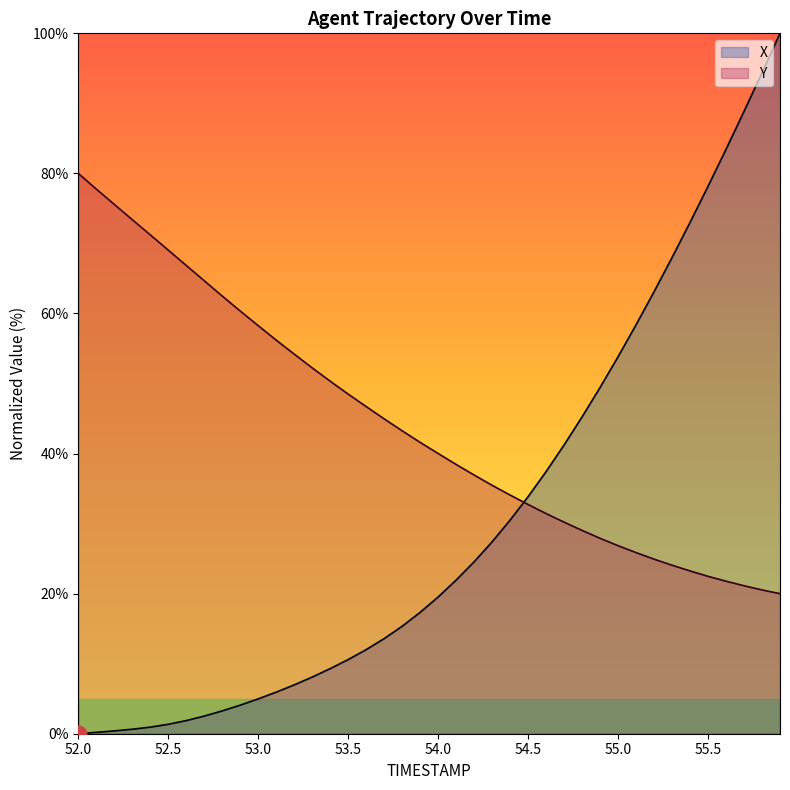

Where does the X series first go above 19?

54.0